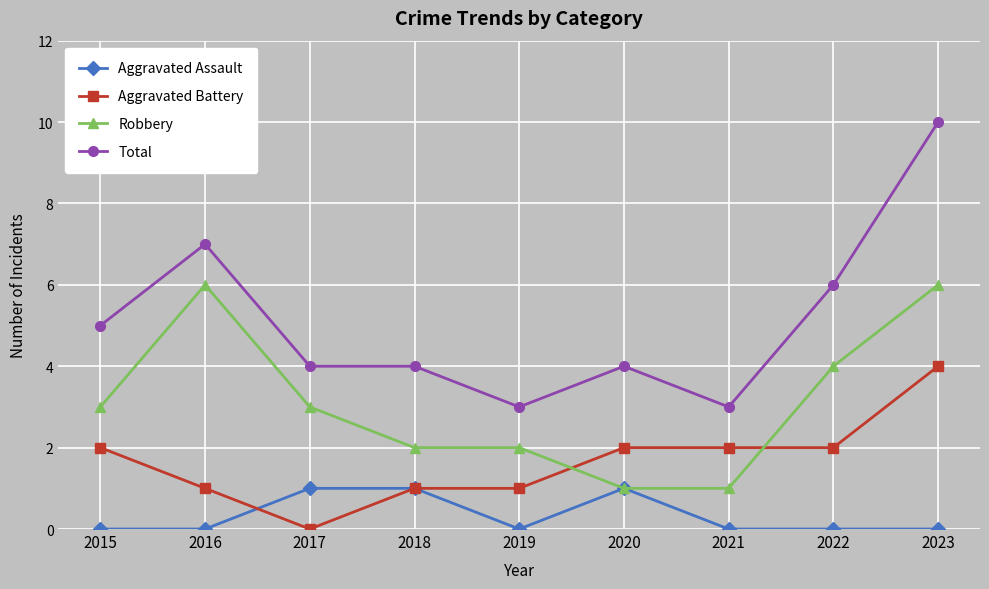

At which category does Aggravated Battery reach its first local valley?

2017